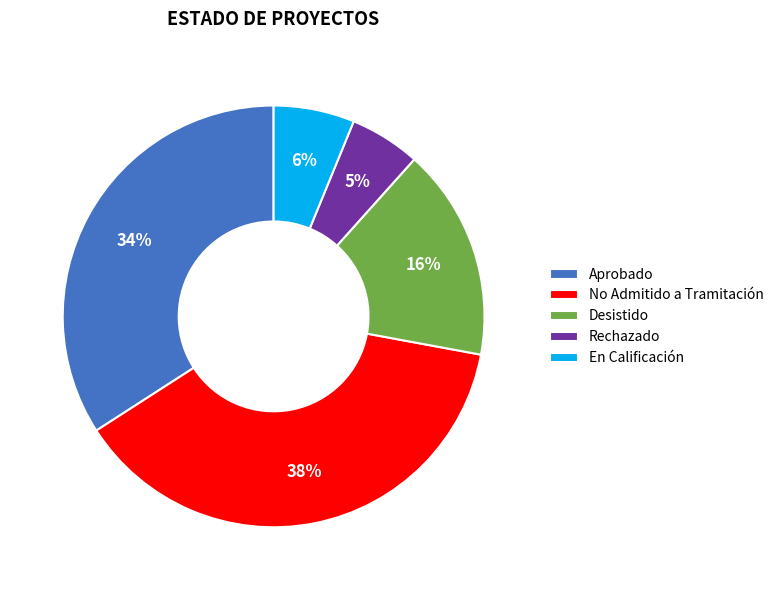

Count the number of slices in the pie.

5